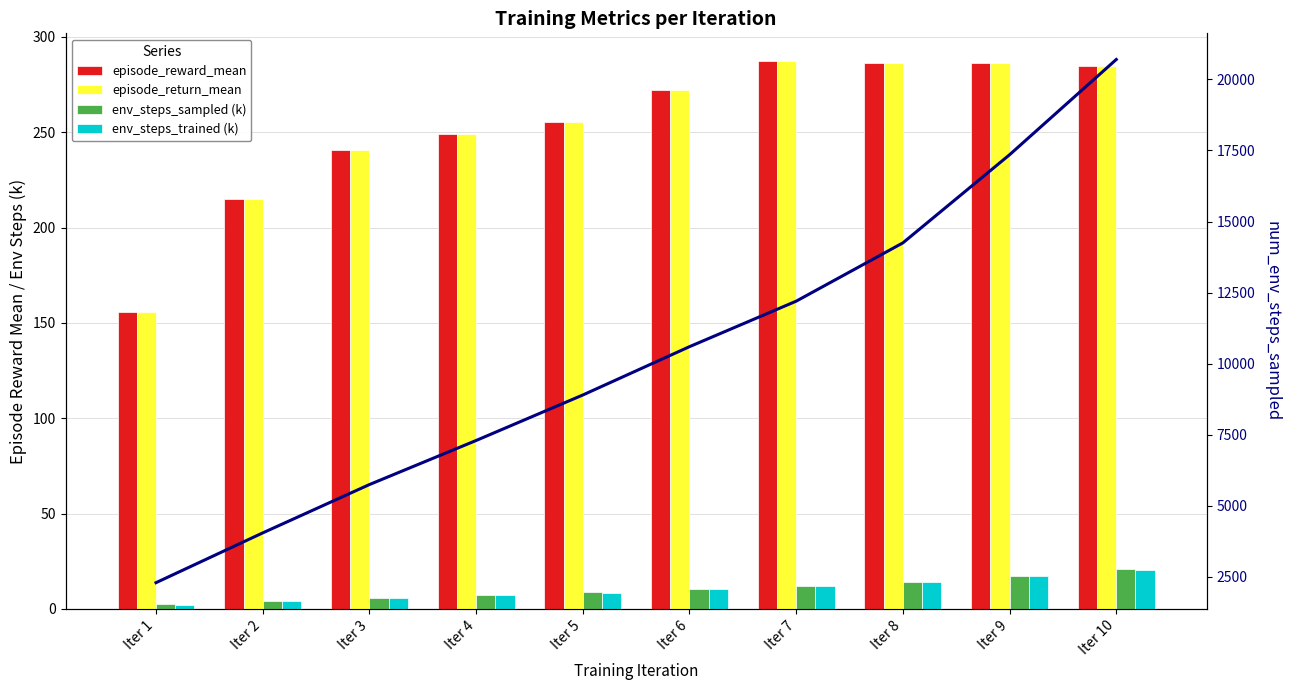

Which series has the widest spread of values?

num_env_steps_sampled (line)